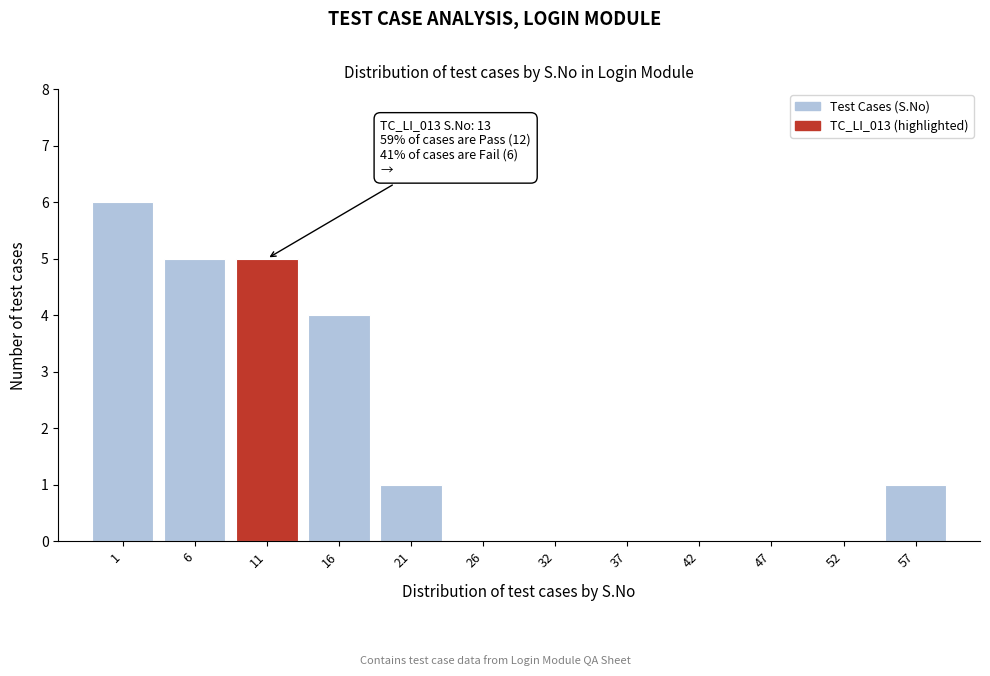

Reading left to right, list all the values displayed in this chart.

1=6	6=5	11=5	16=4	21=1	26=0	32=0	37=0	42=0	47=0	52=0	57=1